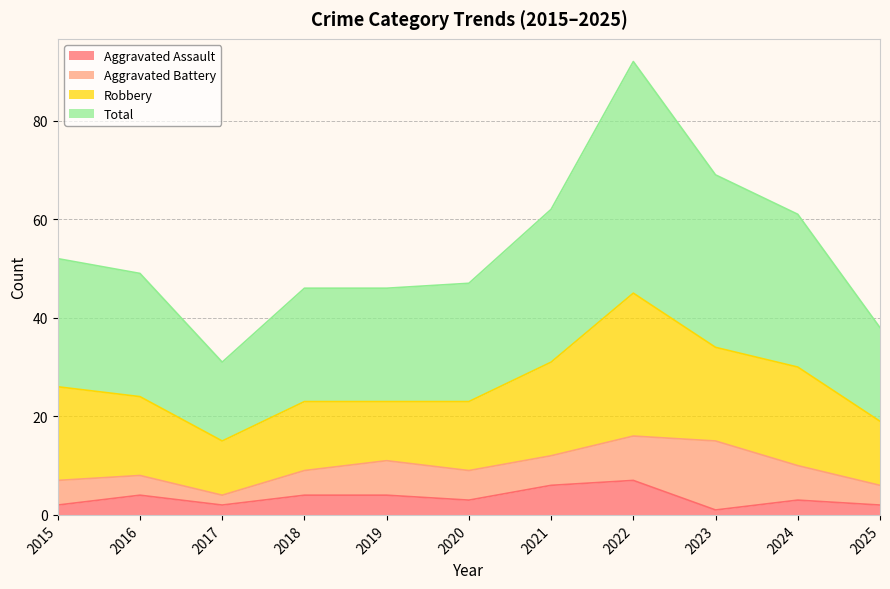

What is the value of the Total point at the 4th from the left?

46